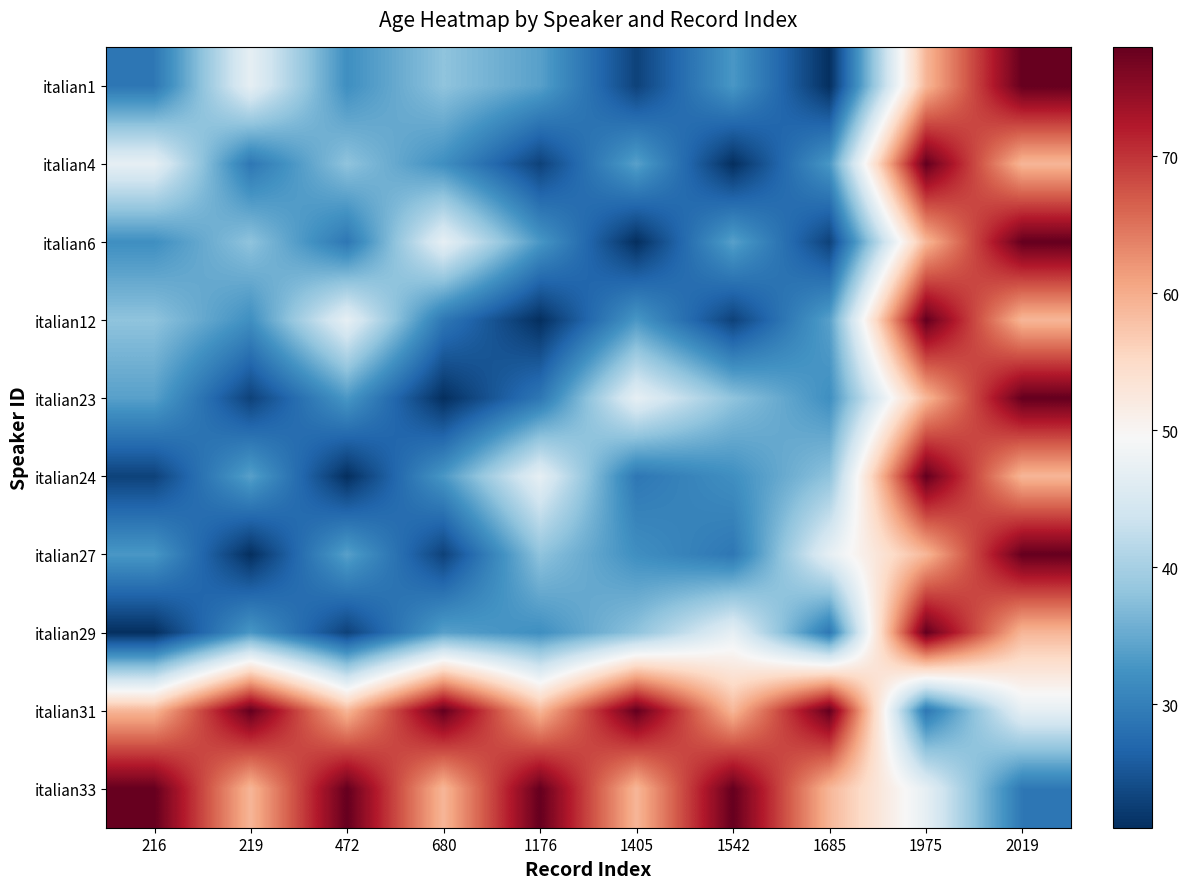

Reading left to right, extract all data points from this chart.

italian1: 216=29	219=47	472=32	680=38	1176=34	1405=23	1542=33	1685=21	1975=59	2019=78
italian4: 216=47	219=29	472=38	680=32	1176=23	1405=34	1542=21	1685=33	1975=78	2019=59
italian6: 216=32	219=38	472=29	680=47	1176=33	1405=21	1542=34	1685=23	1975=59	2019=78
italian12: 216=38	219=32	472=47	680=29	1176=21	1405=33	1542=23	1685=34	1975=78	2019=59
italian23: 216=34	219=23	472=33	680=21	1176=29	1405=47	1542=38	1685=32	1975=59	2019=78
italian24: 216=23	219=34	472=21	680=33	1176=47	1405=29	1542=32	1685=38	1975=78	2019=59
italian27: 216=33	219=21	472=34	680=23	1176=38	1405=32	1542=29	1685=47	1975=59	2019=78
italian29: 216=21	219=33	472=23	680=34	1176=32	1405=38	1542=47	1685=29	1975=78	2019=59
italian31: 216=59	219=78	472=59	680=78	1176=59	1405=78	1542=59	1685=78	1975=29	2019=47
italian33: 216=78	219=59	472=78	680=59	1176=78	1405=59	1542=78	1685=59	1975=47	2019=29